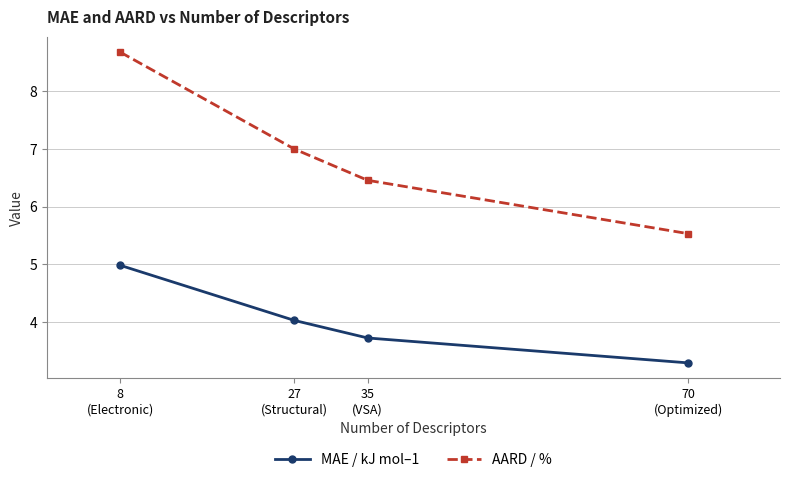

How many lines are shown in the chart?

2